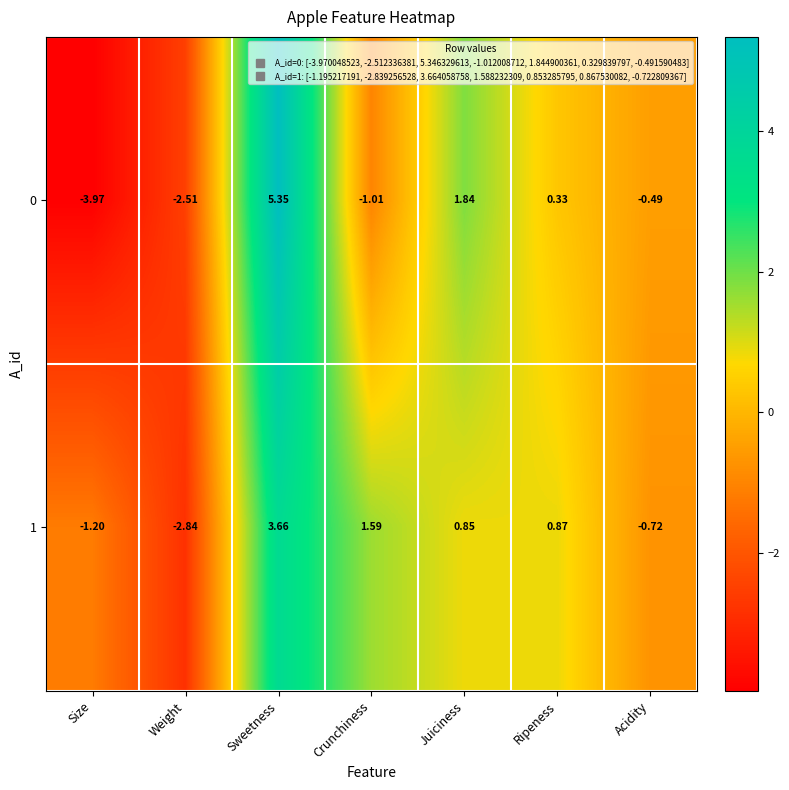

Where does the 0 series first go above 0?

Sweetness